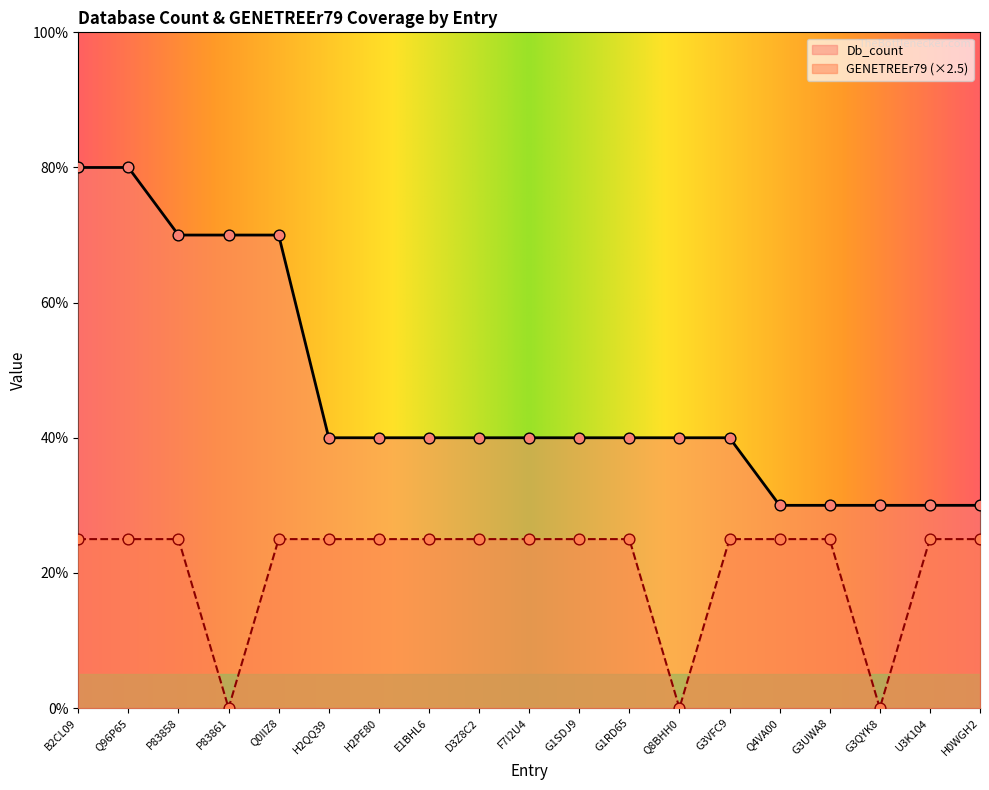

What is the total value across all series at G1RD65?

6.5